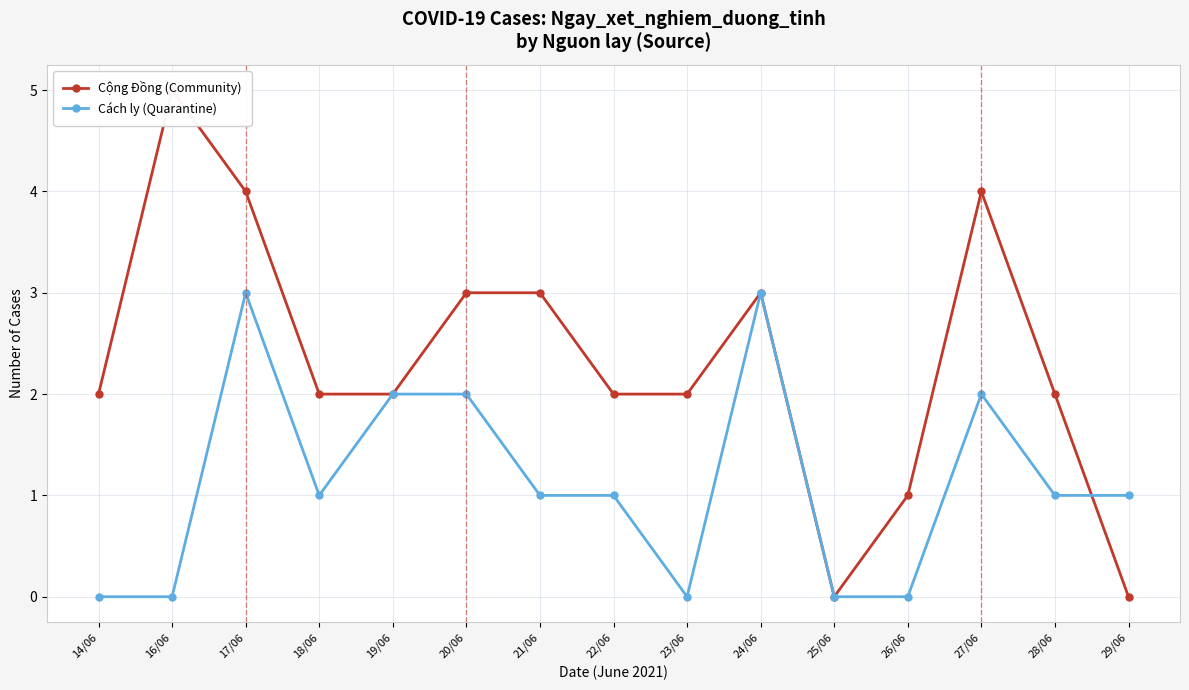

List the series in order of their peak value, highest first.

Cộng Đồng (Community), Cách ly (Quarantine)